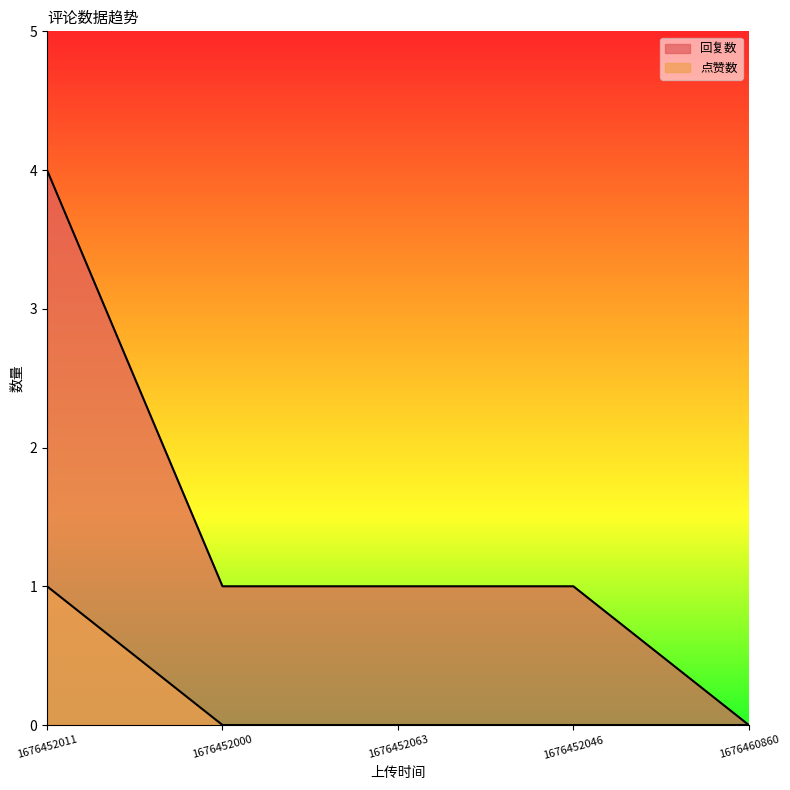

Does the chart display data point markers on the line(s)?

No